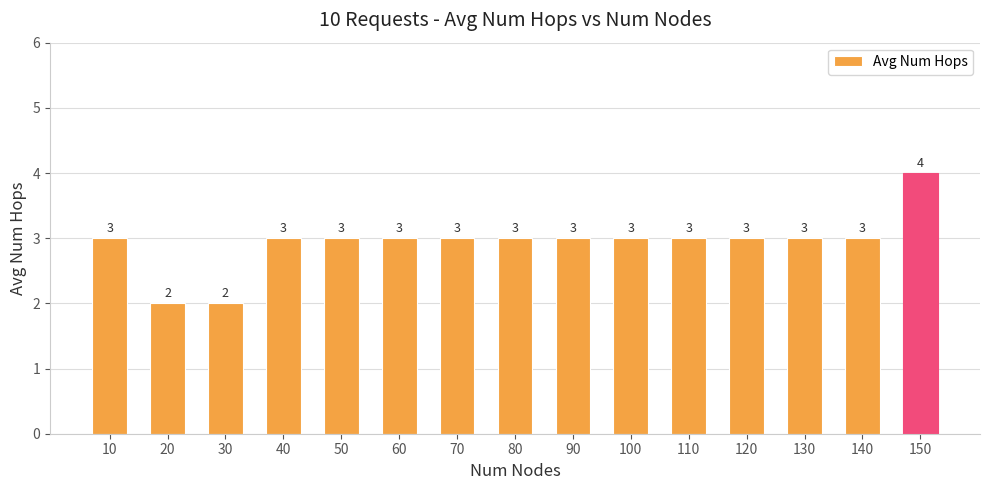

What is the difference between the second highest and second lowest values?

1